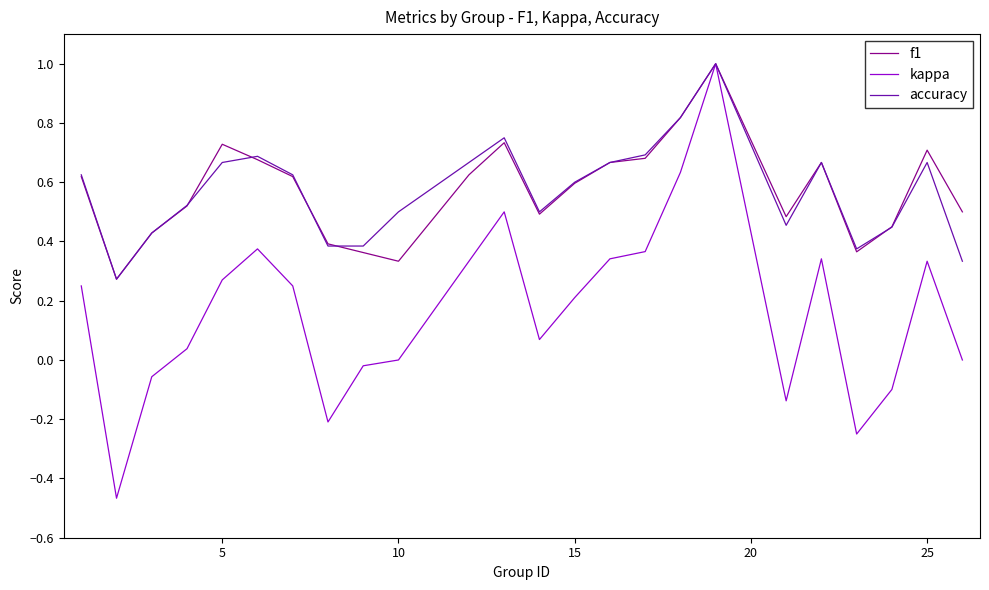

What is the maximum value for kappa?

1.0